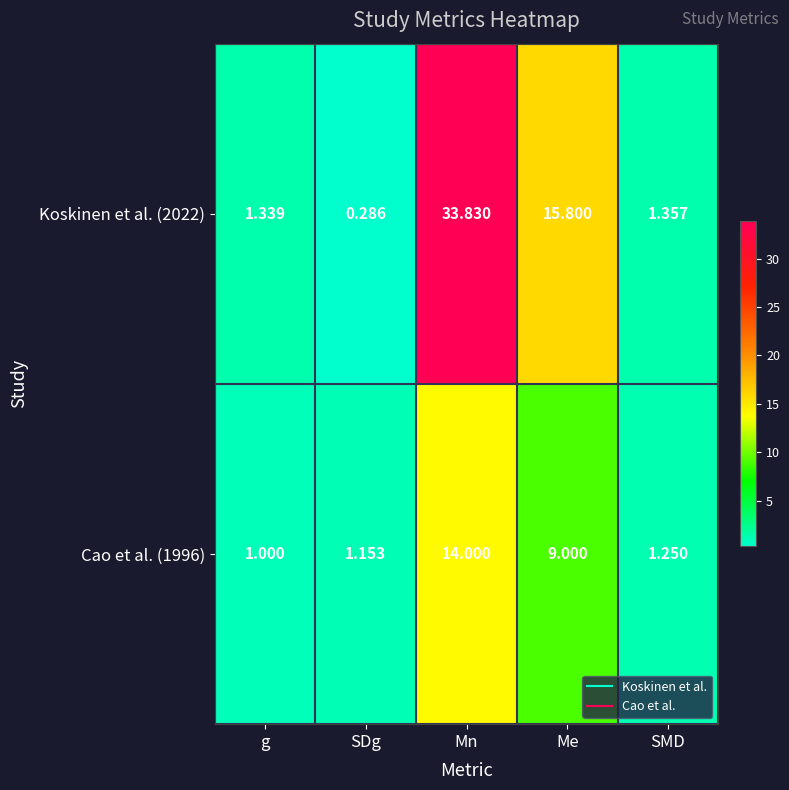

Rank the categories by Cao et al. (1996) value from highest to lowest.

Mn, Me, SMD, SDg, g